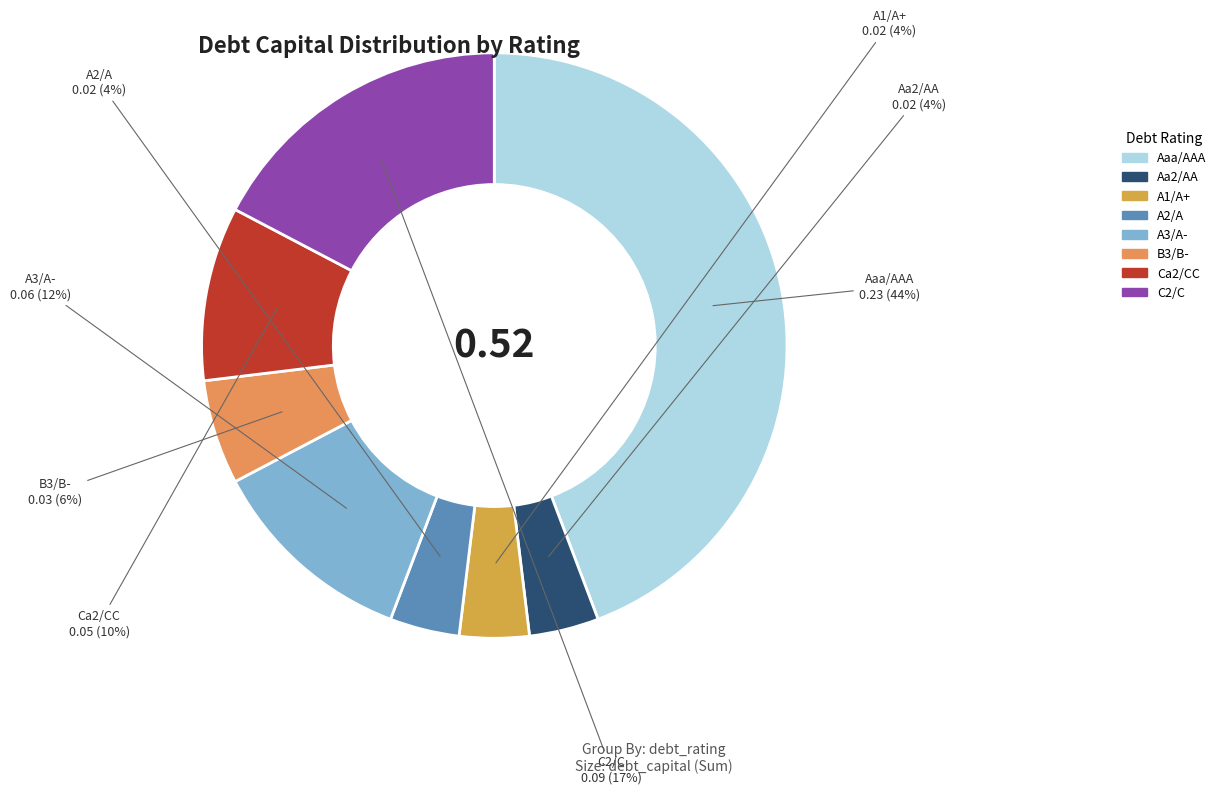

To the nearest percent, what percentage of the pie is Aa2/AA?

4%